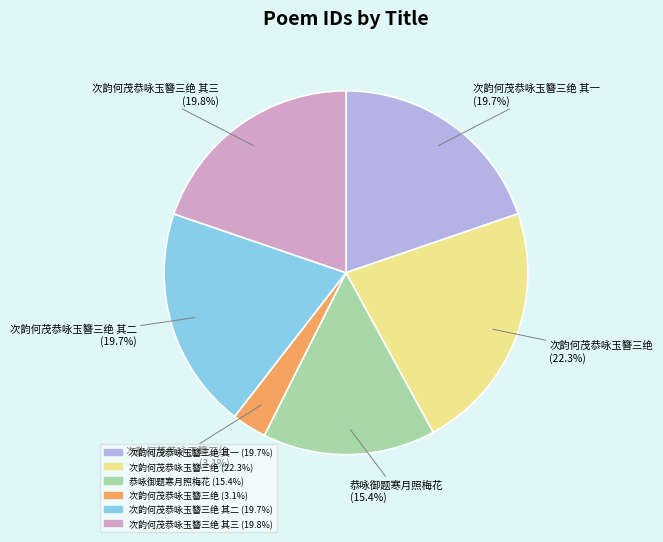

Does any single category account for the majority?

No